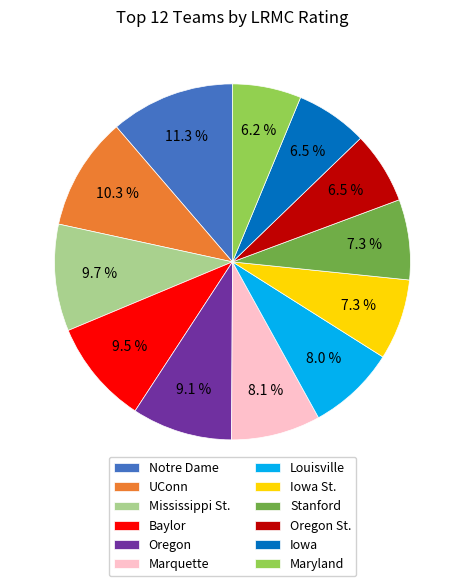

Does Marquette account for over 50% of the chart?

No